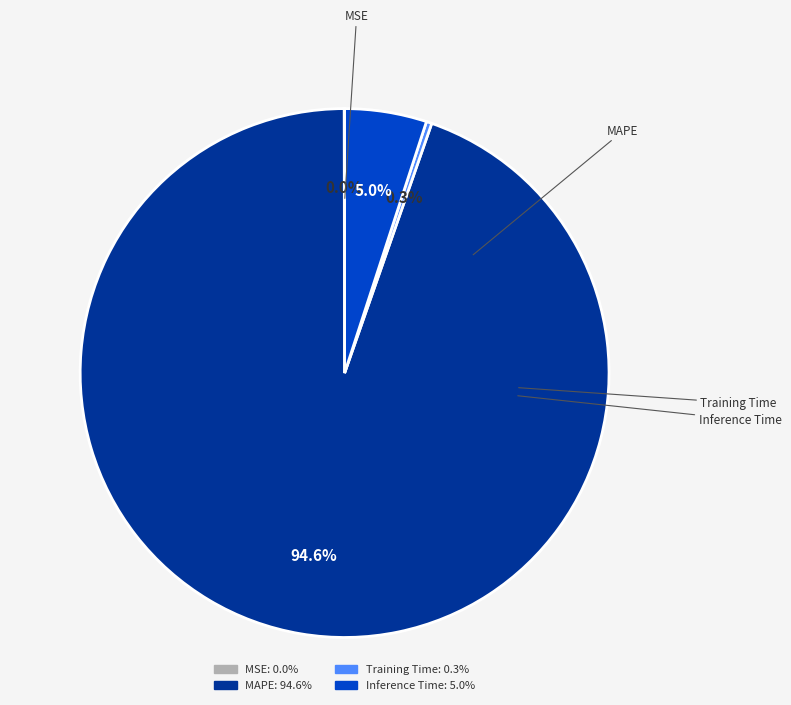

Is there any slice that represents more than half of the pie?

Yes